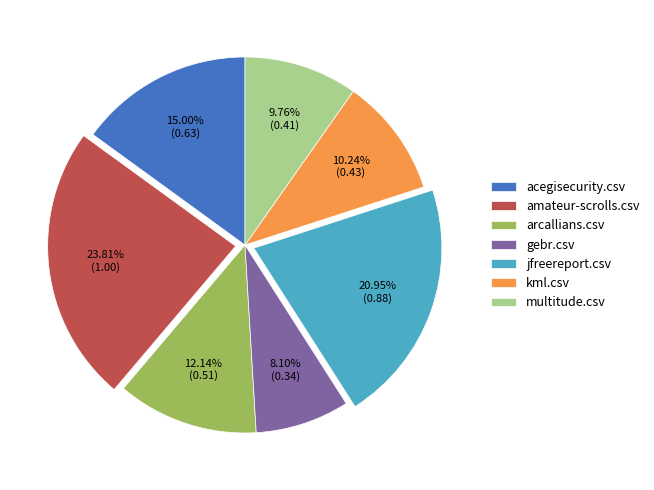

Does any single category account for the majority?

No